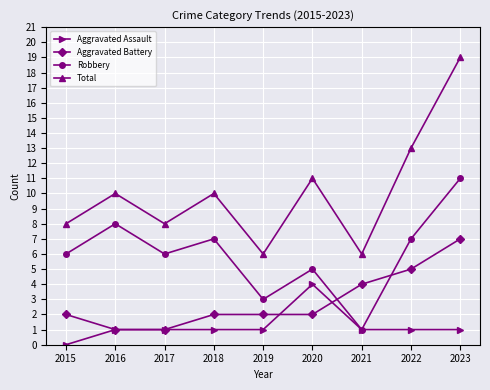

In Robbery, how many points are higher than both neighbors (excluding endpoints)?

3